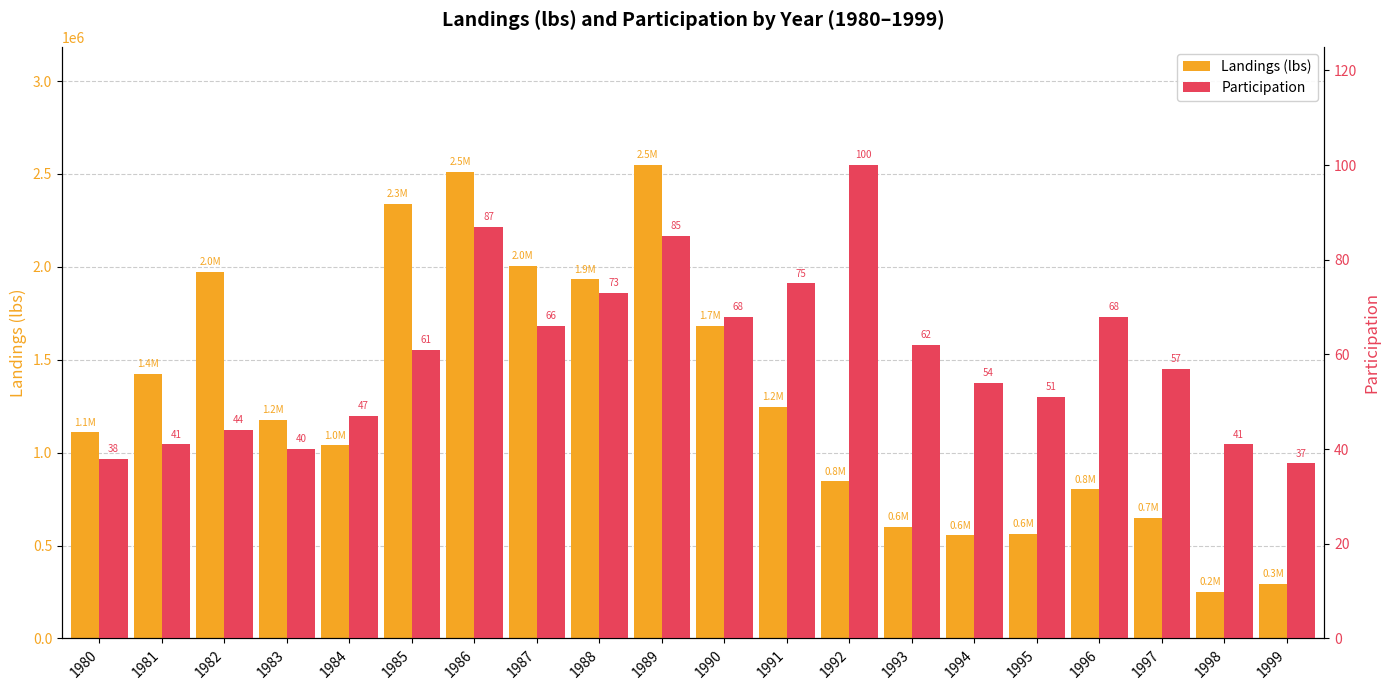

How many groups of bars are there?

20